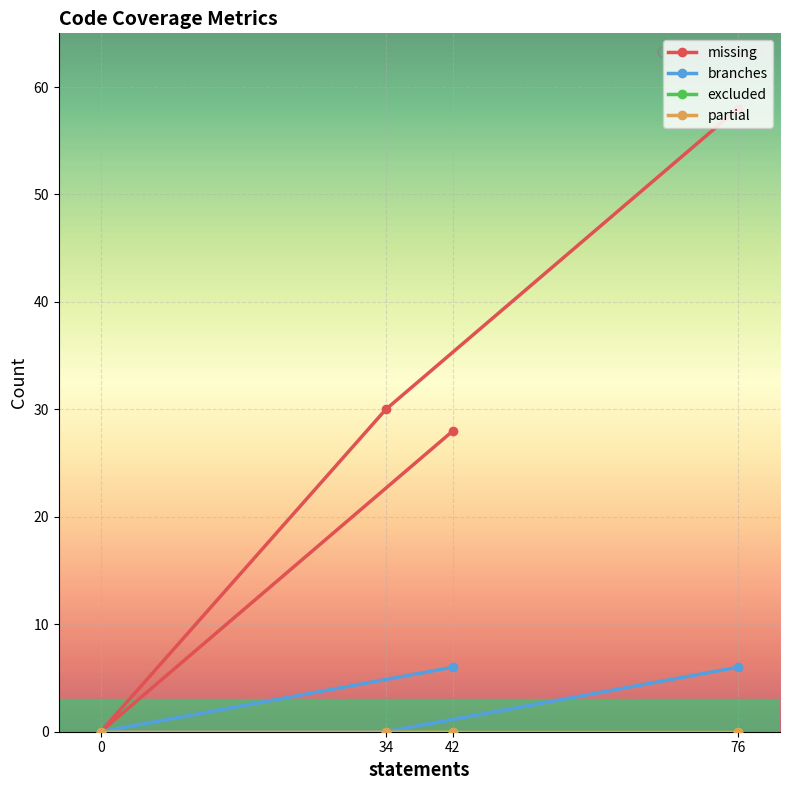

Which series has the widest spread of values?

missing